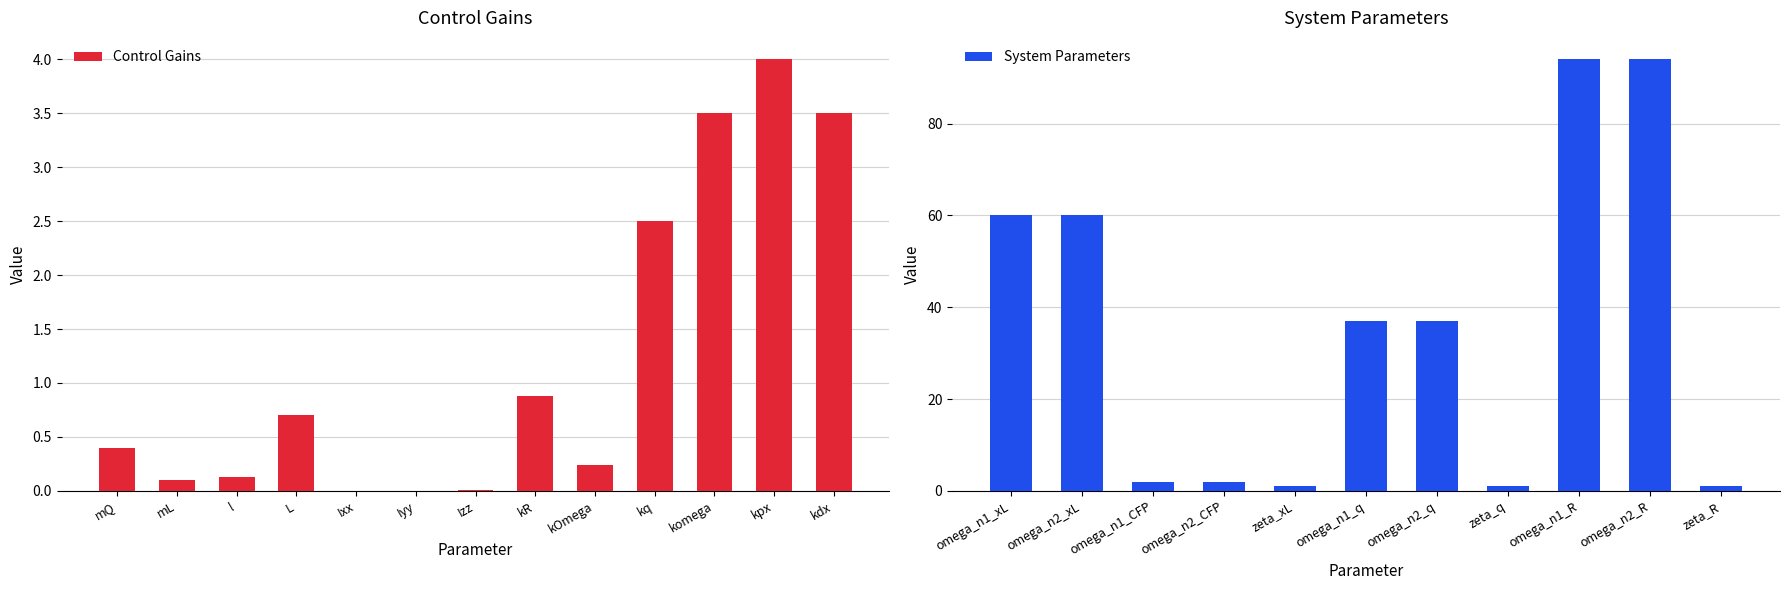

What position from the left is kq?

10